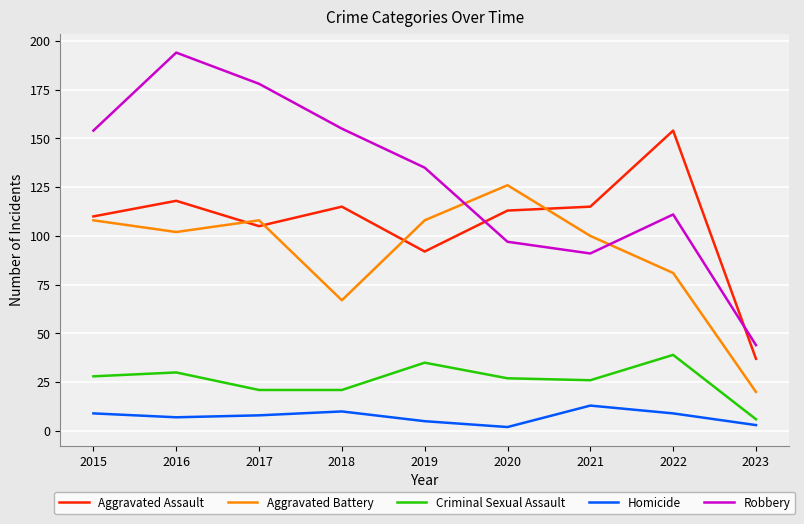

Which series has the largest total across all categories?

Robbery